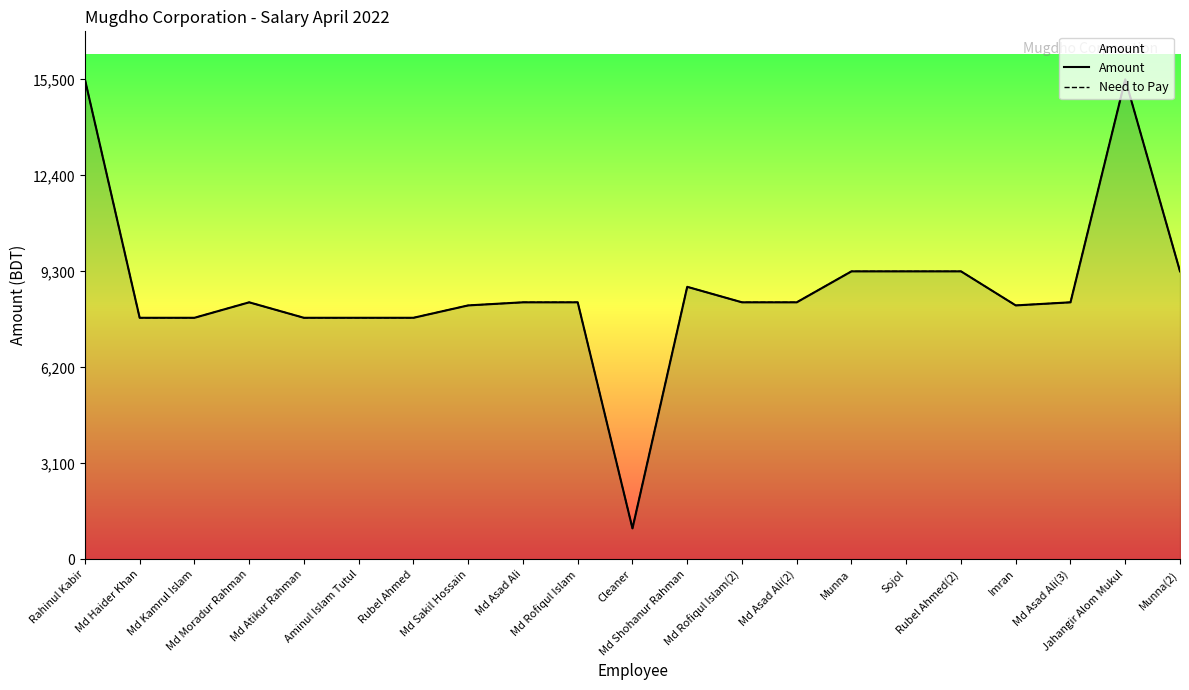

At which label does Amount reach its peak?

Rahinul Kabir